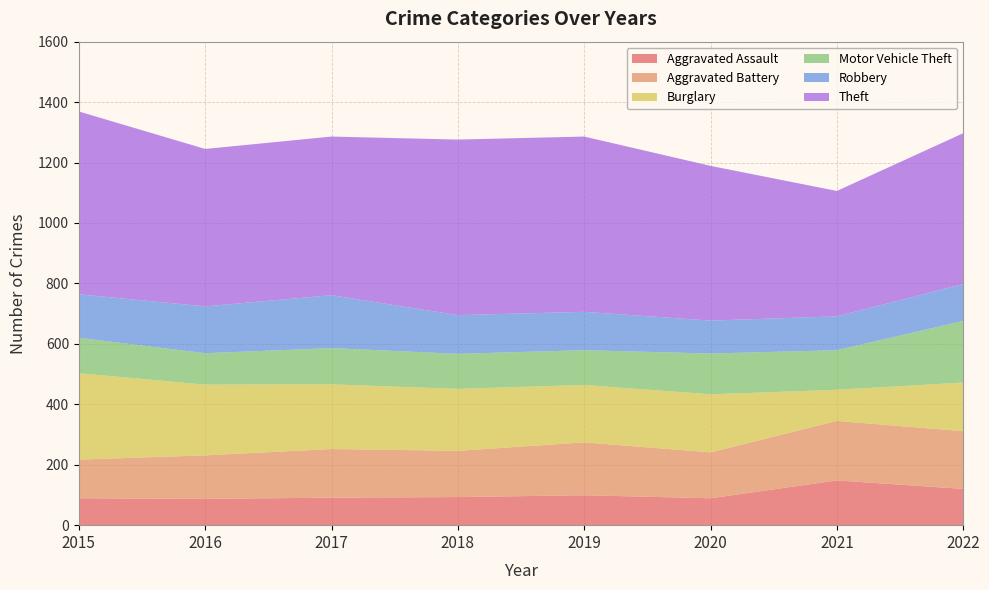

Reading right to left, what are all the values shown in this chart?

Aggravated Assault: 2022=120	2021=148	2020=89	2019=99	2018=93	2017=91	2016=87	2015=89
Aggravated Battery: 2022=191	2021=197	2020=152	2019=175	2018=153	2017=161	2016=144	2015=128
Burglary: 2022=161	2021=103	2020=192	2019=190	2018=205	2017=214	2016=234	2015=286
Motor Vehicle Theft: 2022=204	2021=131	2020=135	2019=115	2018=116	2017=120	2016=104	2015=117
Robbery: 2022=122	2021=112	2020=109	2019=127	2018=128	2017=175	2016=155	2015=144
Theft: 2022=499	2021=415	2020=512	2019=580	2018=581	2017=525	2016=521	2015=605